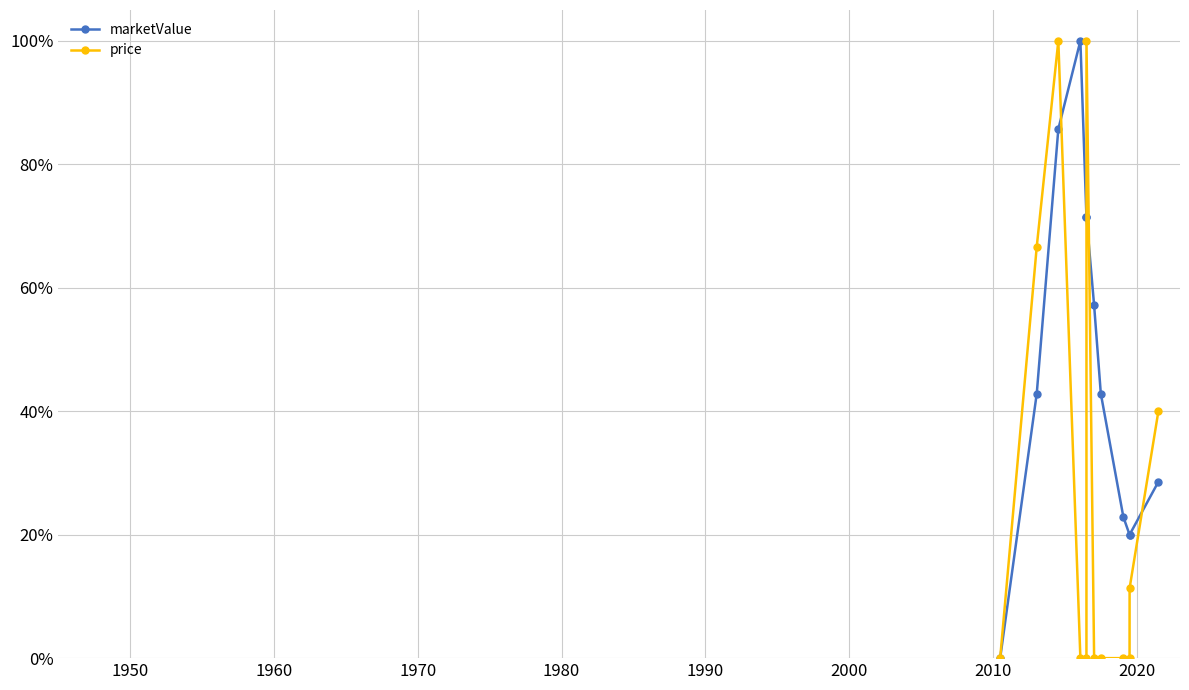

What are all the series names shown in the legend?

marketValue, price